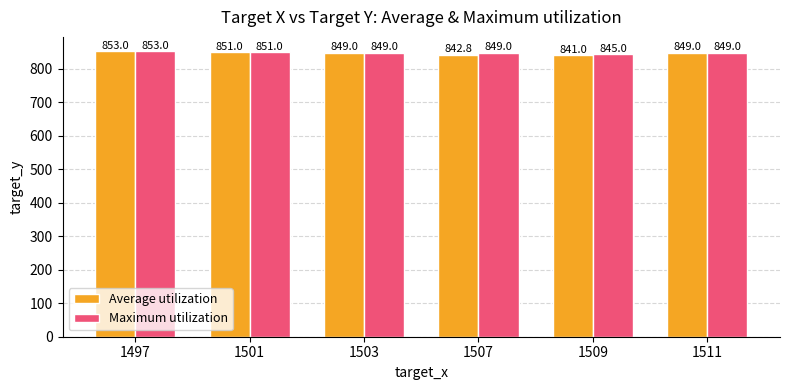

How many bars are there in total?

12